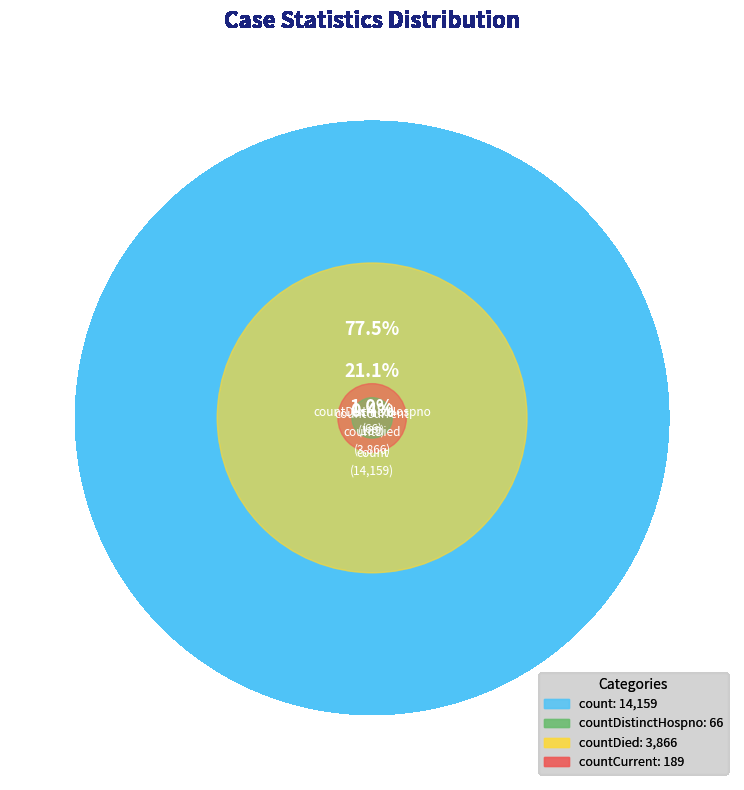

Rank the categories by value from lowest to highest.

countDistinctHospno, countCurrent, countDied, count